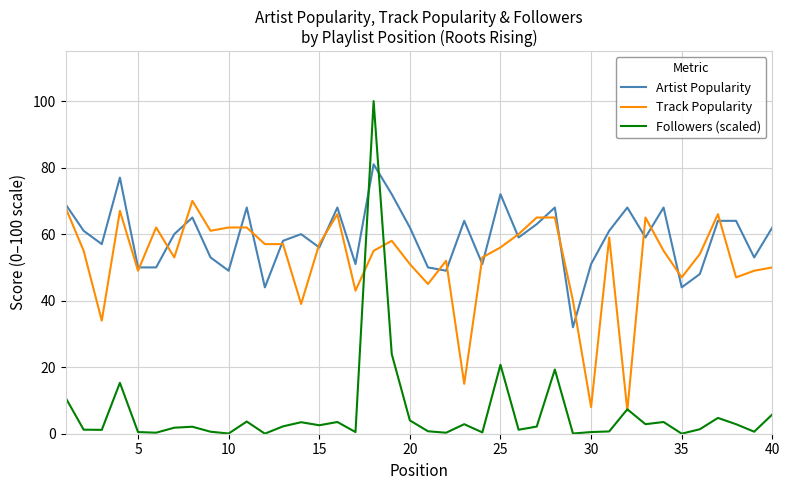

Which series has the largest total across all categories?

Artist Popularity